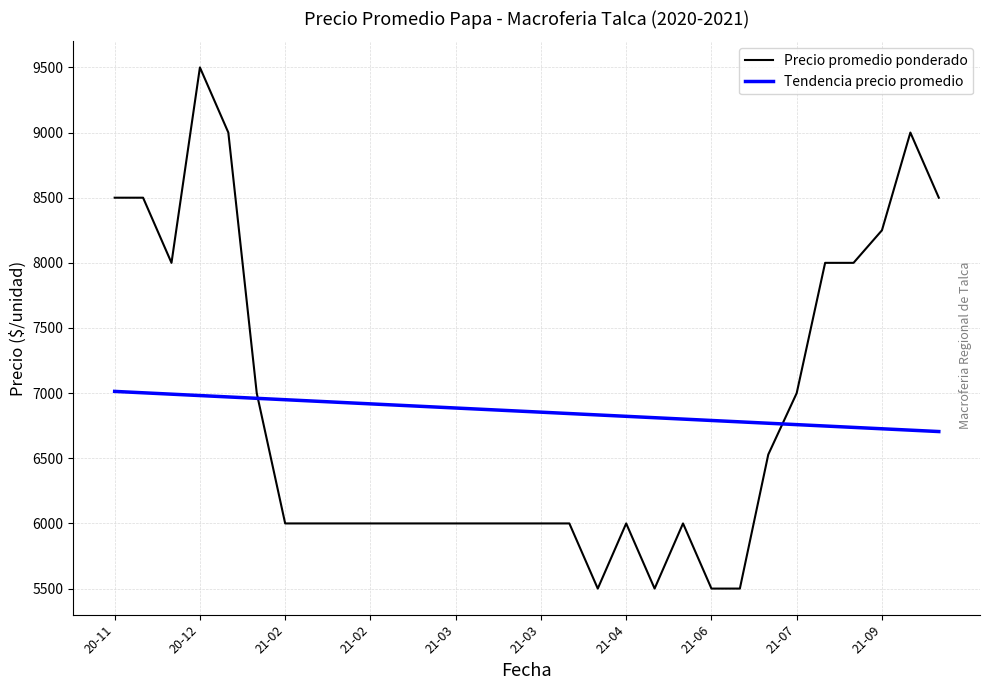

What is the lowest value of the Precio promedio ponderado series?

5500.0